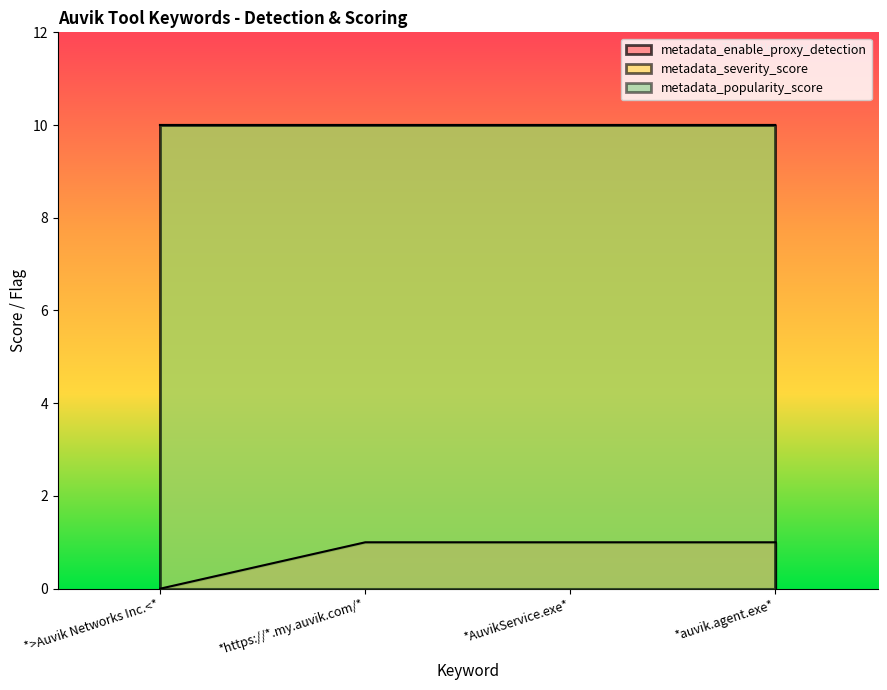

Which series changed the most between *>Auvik Networks Inc.<* and *https://*.my.auvik.com/*?

metadata_enable_proxy_detection